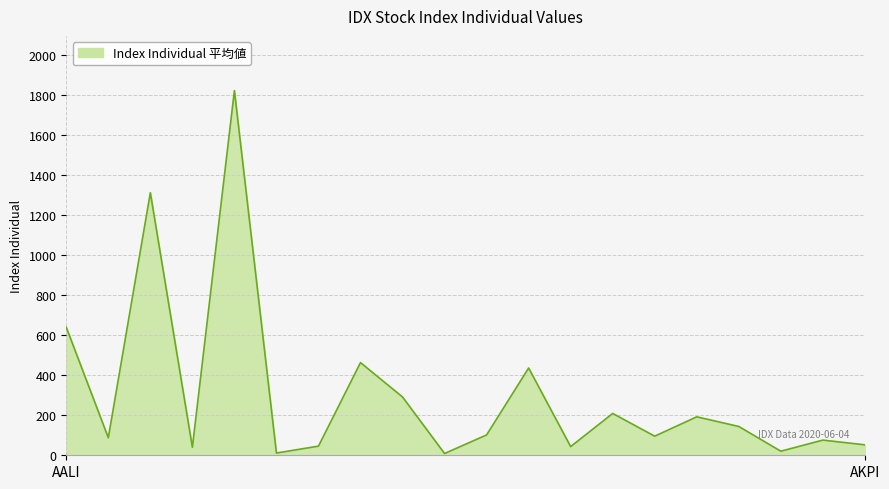

What is the minimum value shown in the chart?

8.8